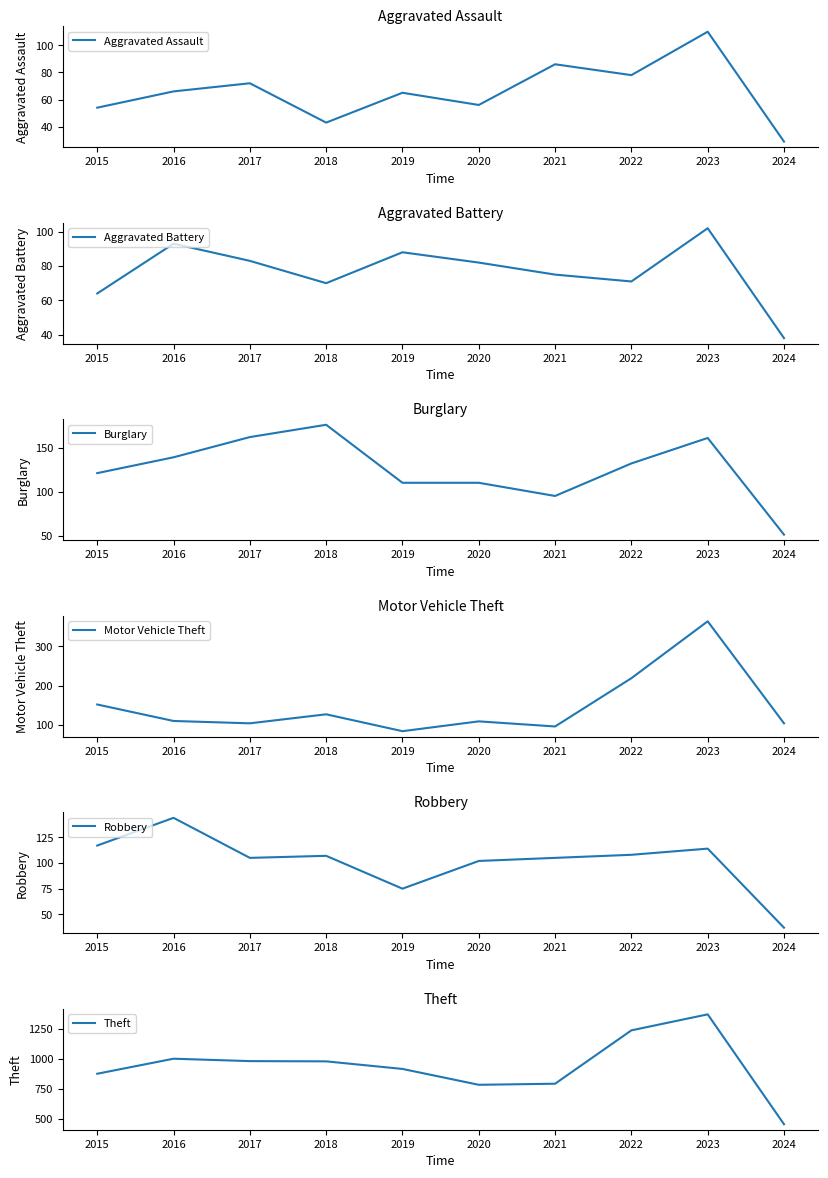

Does the chart have visible grid lines?

No